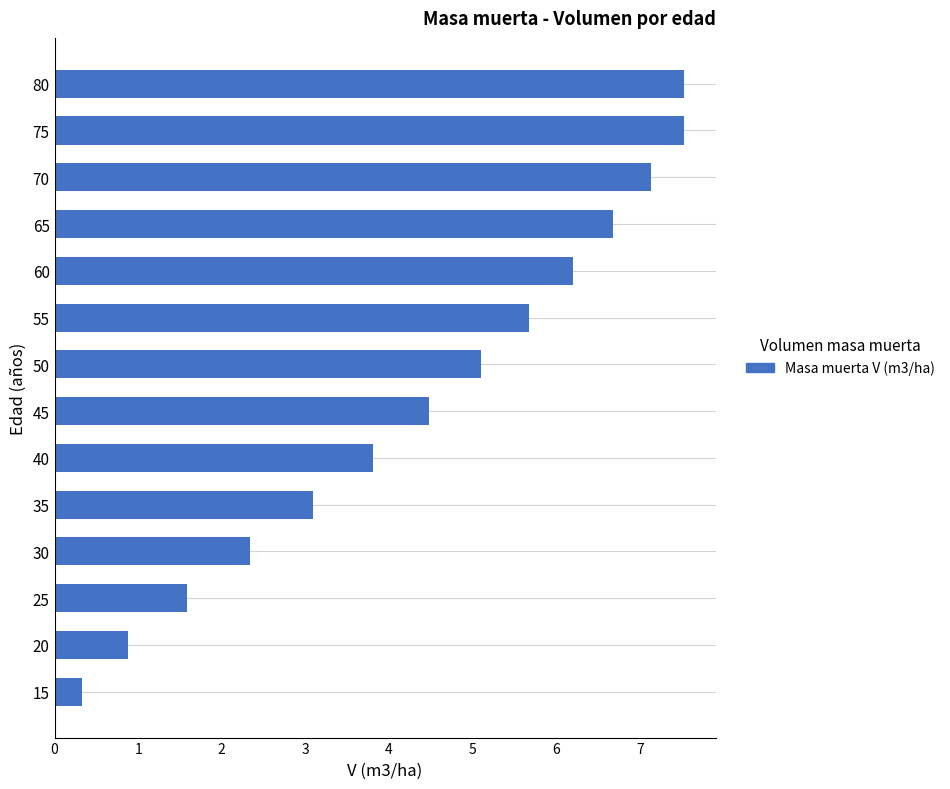

The value at 70 is 2.3. True or false?

False